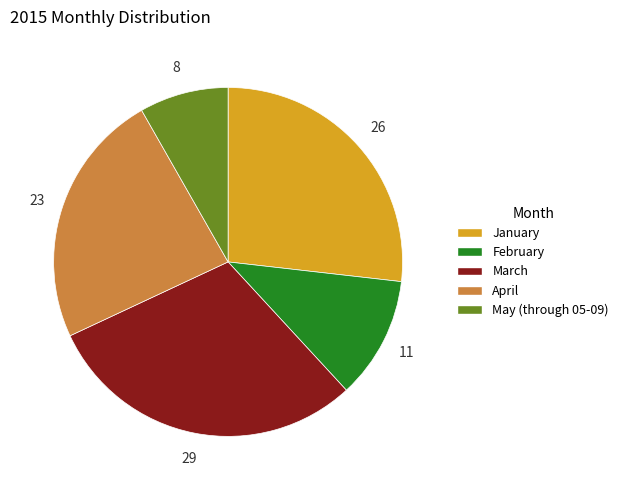

Rank the categories by value from highest to lowest.

March, January, April, February, May (through 05-09)